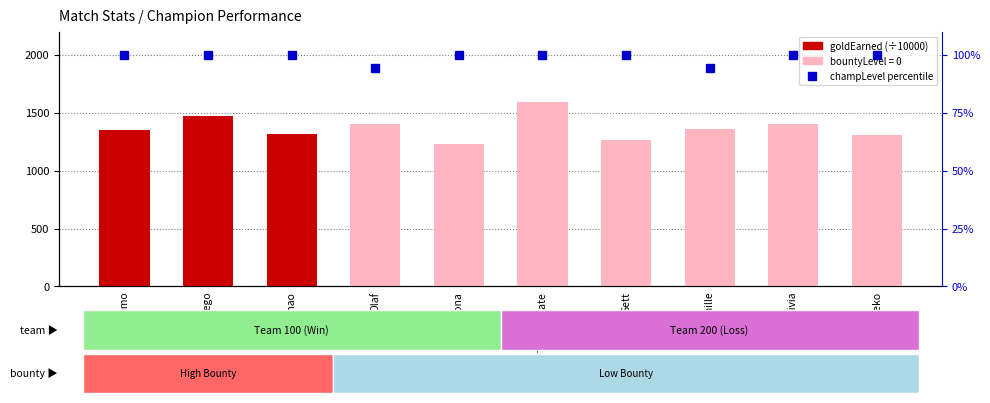

What is the smallest value displayed?

1.2